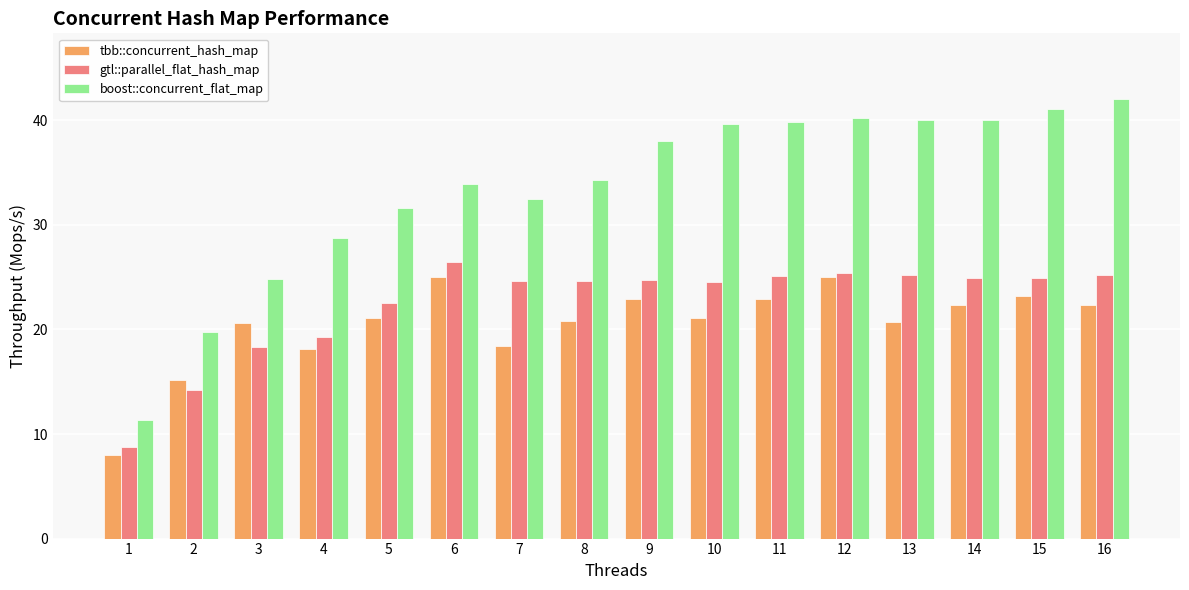

At which label is boost::concurrent_flat_map closest to 26?

3